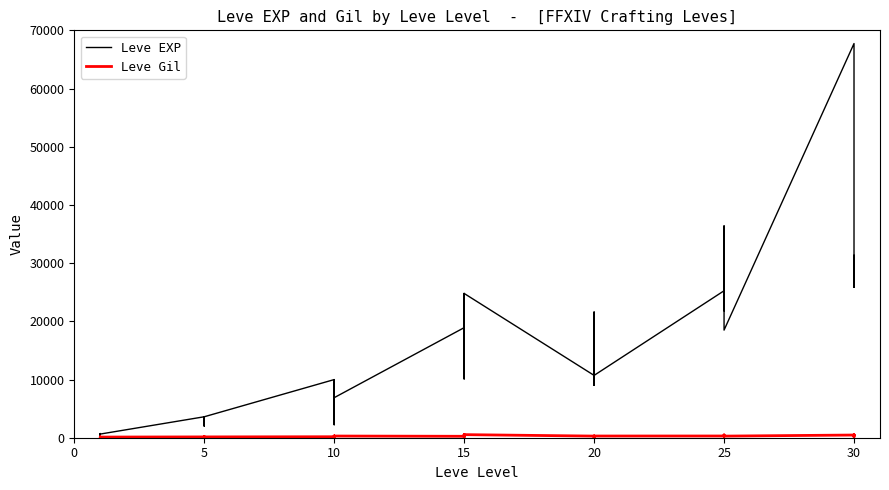

Which has a higher value, 15 or 15?

15